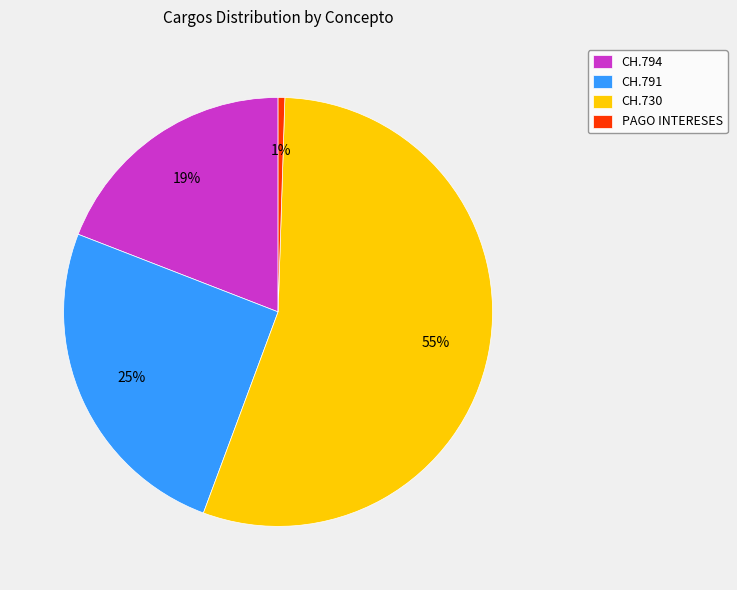

To the nearest percent, what percentage of the pie is CH.794?

19%